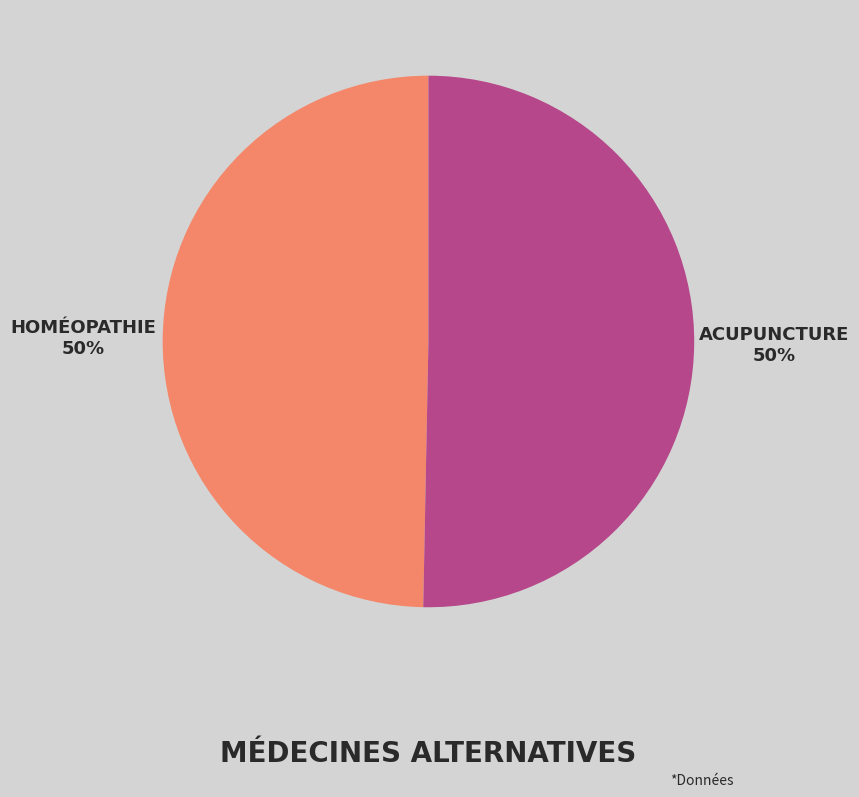

To the nearest percent, what is the average slice percentage?

50%